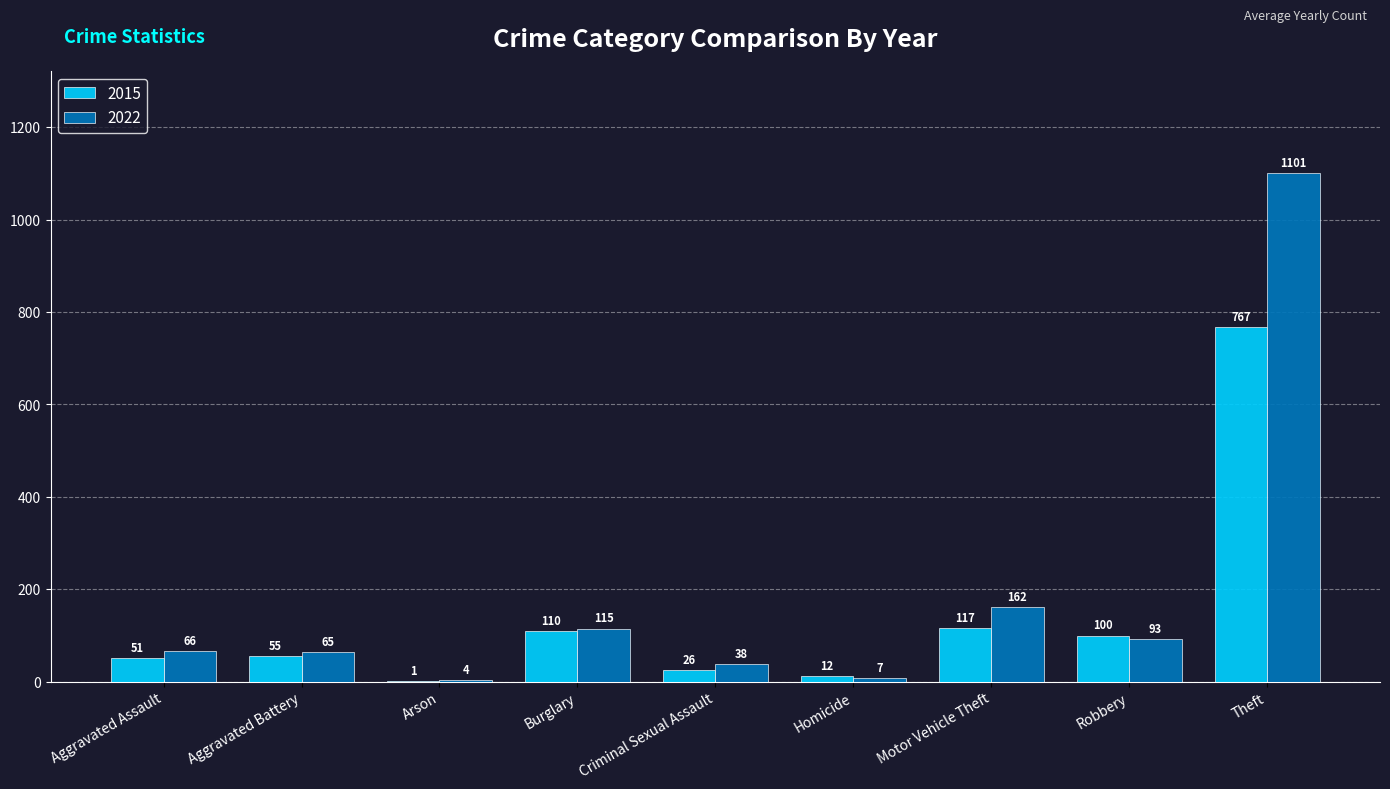

What is the greatest value displayed?

1101